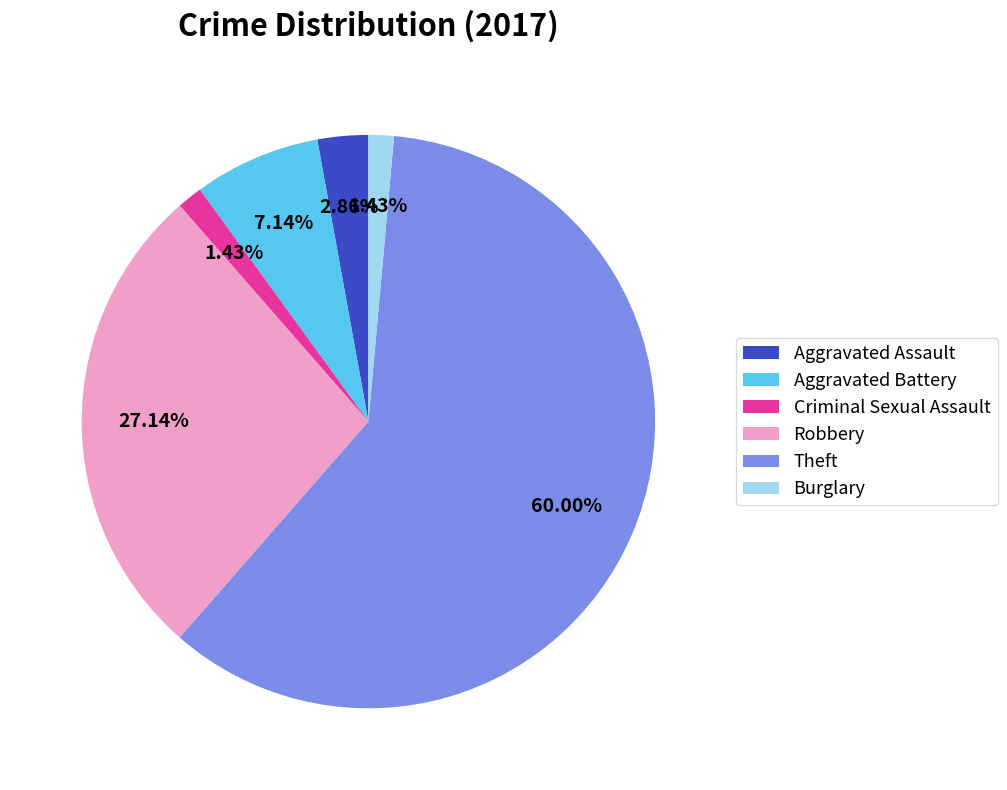

How many slices are in this pie chart?

6